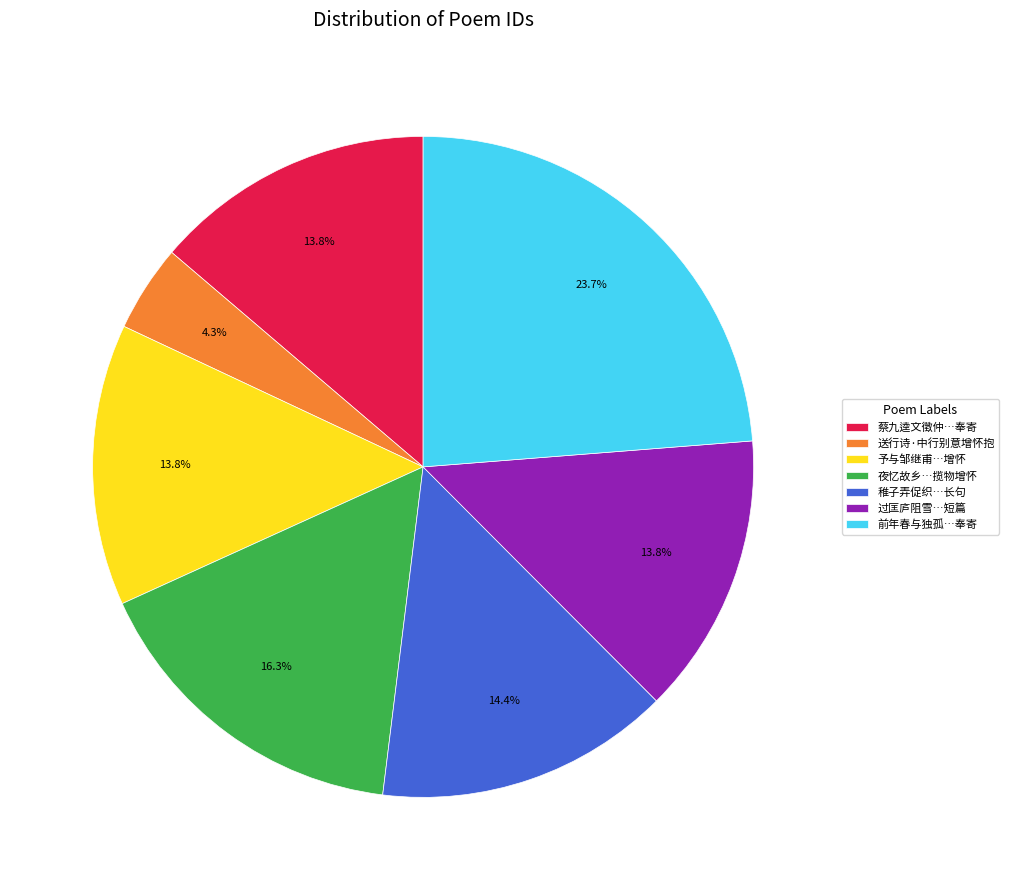

Does 稚子弄促织…长句 account for over 50% of the chart?

No